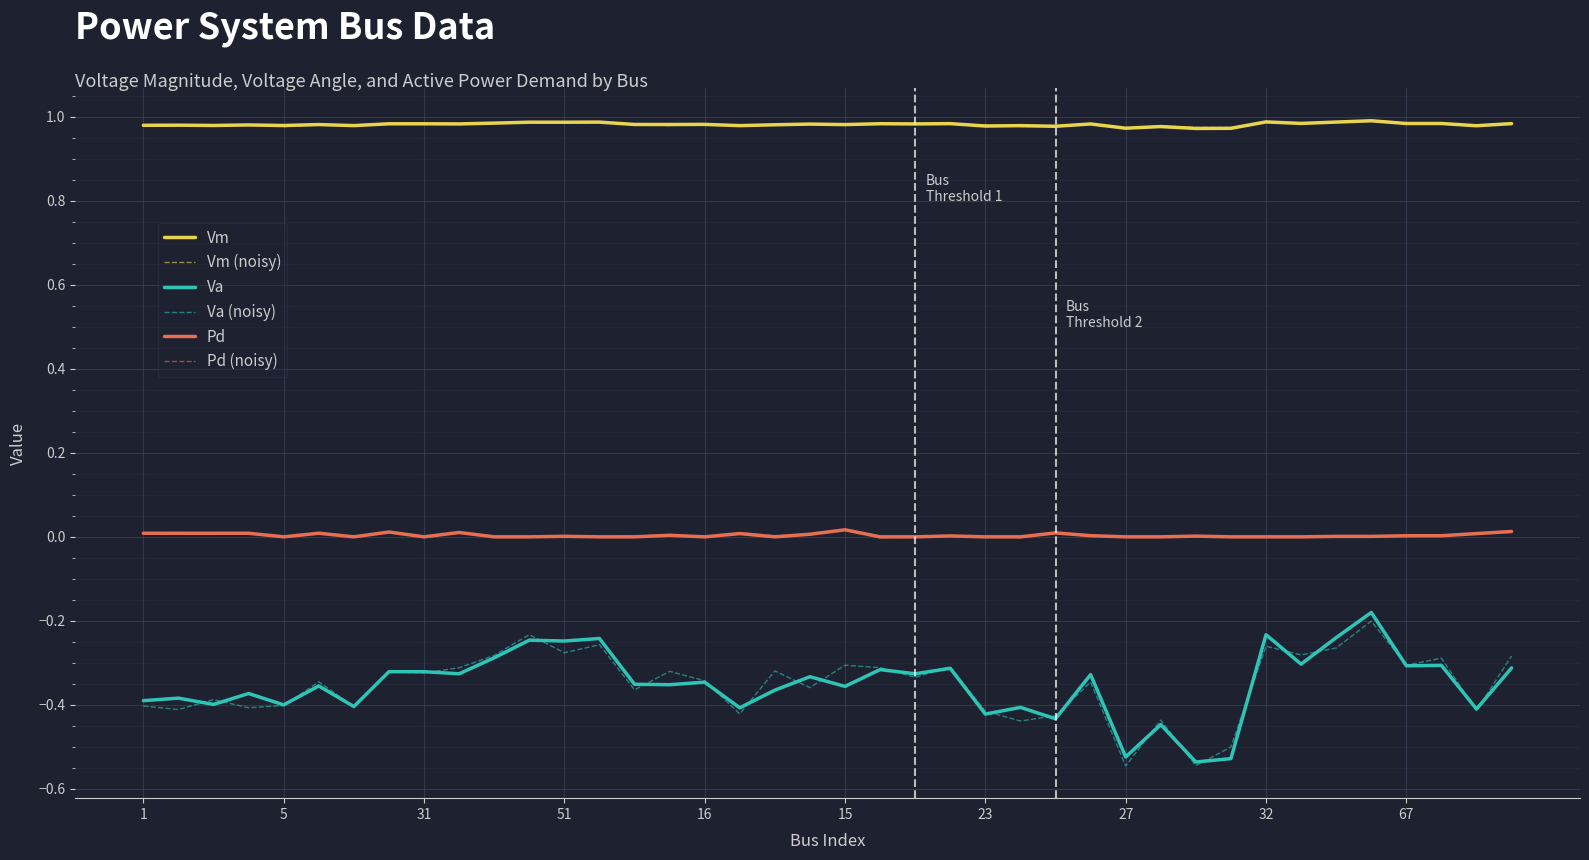

Which series has the widest spread of values?

Va